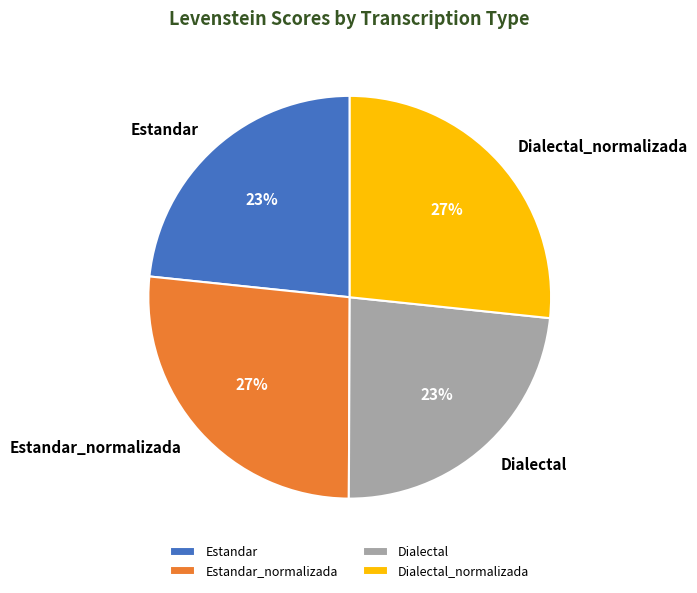

True or false: Dialectal accounts for 33% of the total.

False